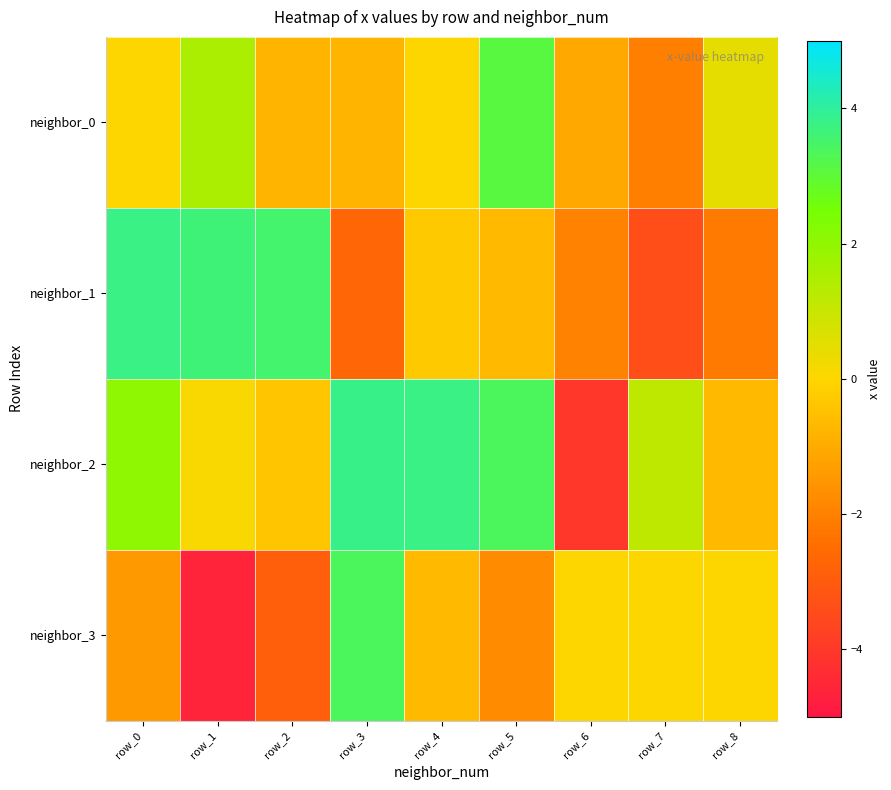

At how many categories does at least one series exceed 1?

7